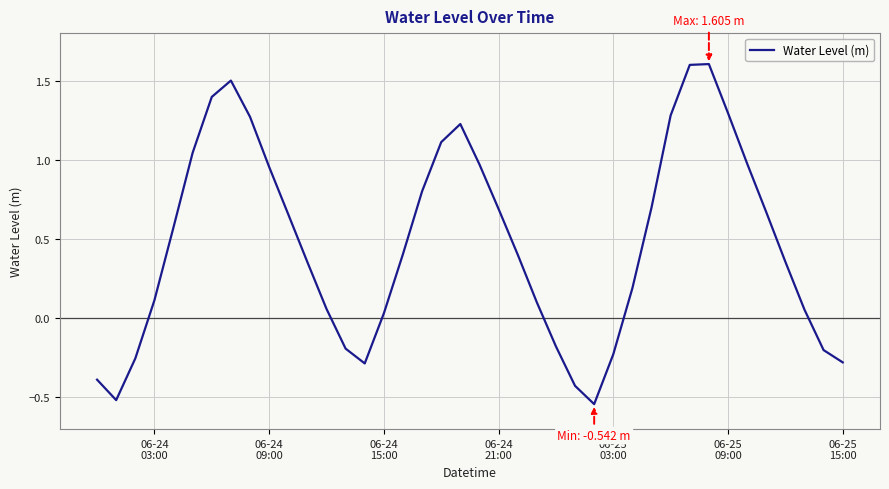

What is the greatest value displayed?

1.6